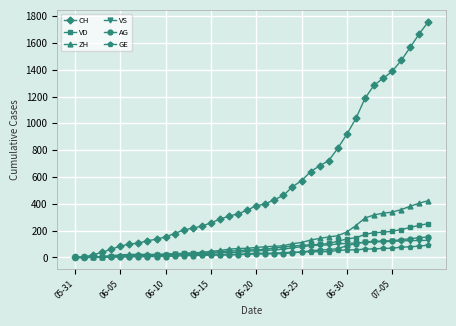

What is the maximum value for AG?

153